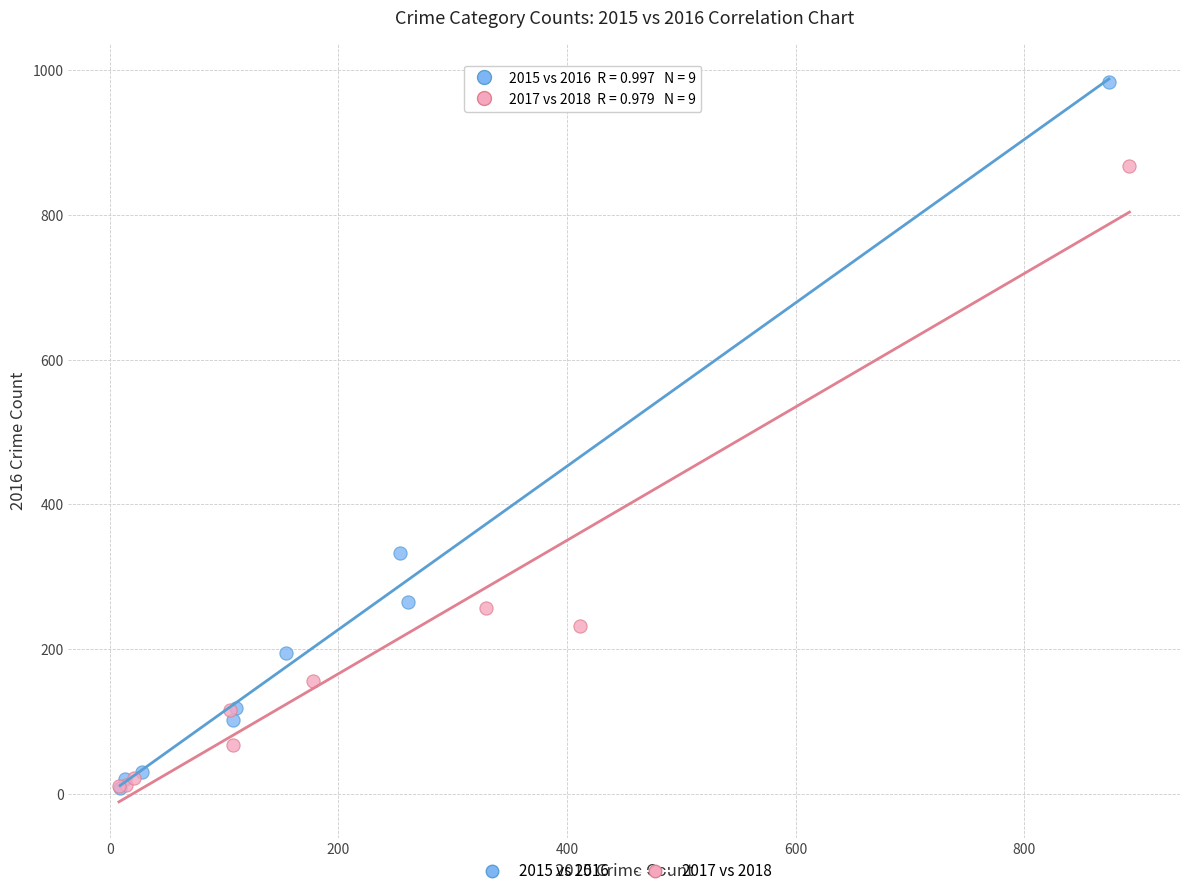

Which series has the widest spread of Y values?

2015 vs 2016